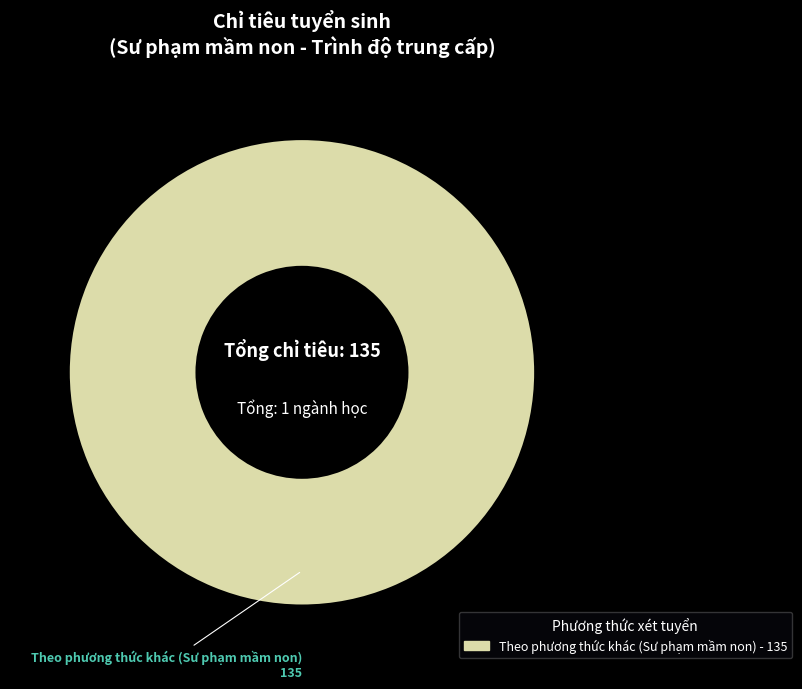

Does any single category account for the majority?

Yes